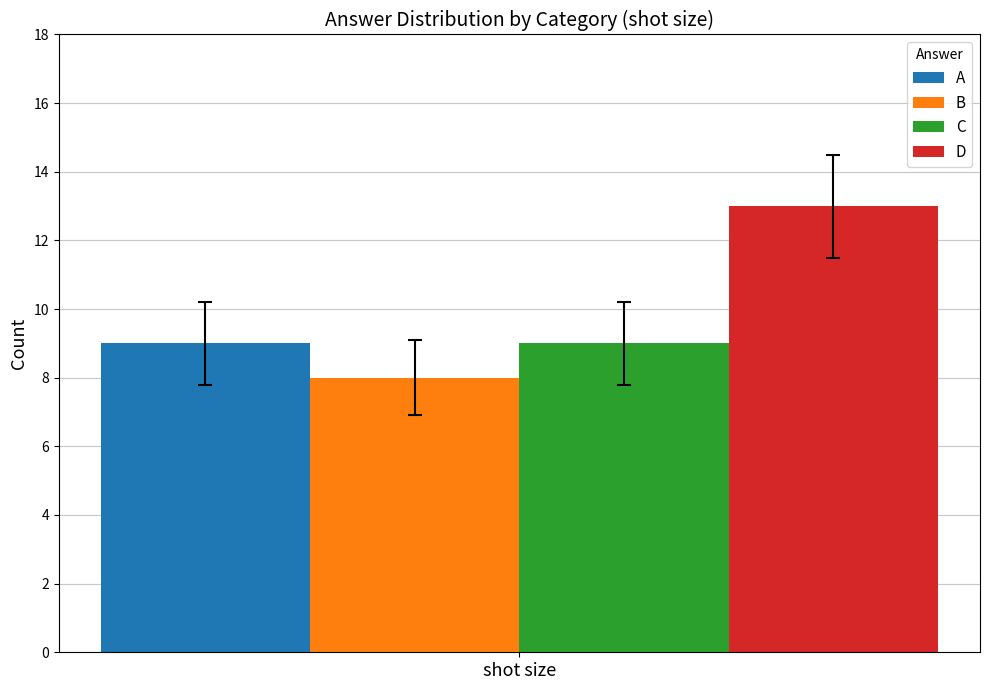

Are the bars grouped side by side (vs. stacked)?

Yes